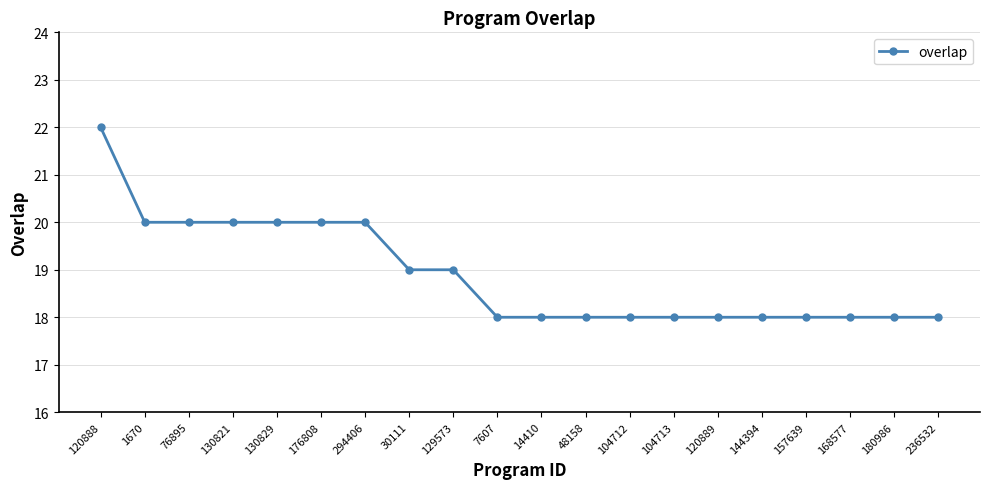

What is the approximate value at 130821?

20